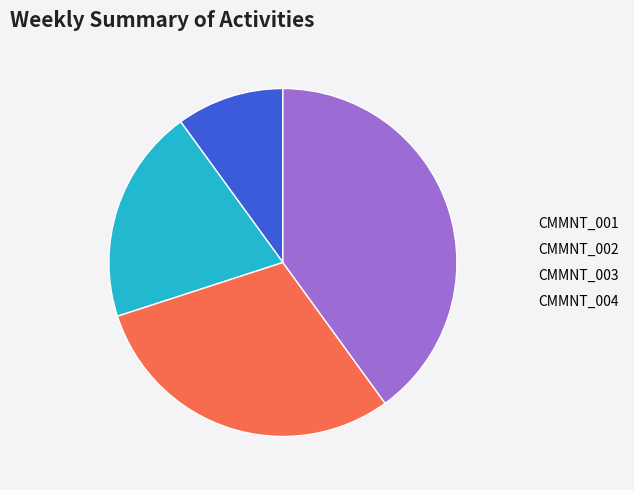

Rank the categories by value from highest to lowest.

CMMNT_004, CMMNT_003, CMMNT_002, CMMNT_001